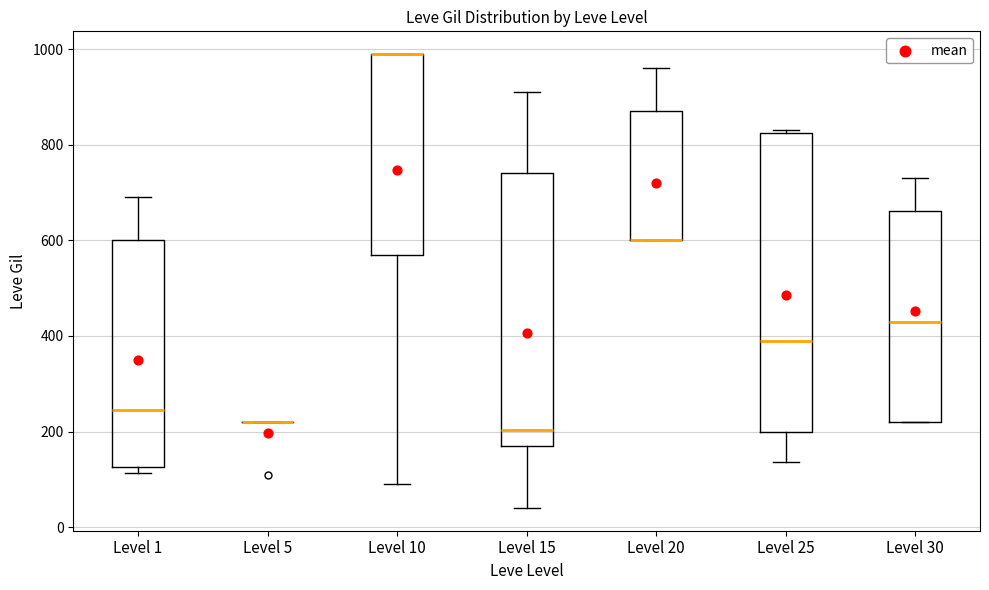

Reading left to right, transcribe this box plot: for each box, give where its median line is, the range the box spans, and where its two whiskers end, as read against the y-axis. The values are not printed on the chart, so give them approximately, as read against the axis.

Level 1: median 240, box 120 to 600, whiskers 120 (just below the box's lower edge) to 700
Level 5: box collapsed to a line at 220, whiskers 220 to 220
Level 10: median 1000 (drawn on the box's upper edge), box 580 to 1000, whiskers 100 to 1000
Level 15: median 200, box 180 to 740, whiskers 40 to 920
Level 20: median 600 (drawn on the box's lower edge), box 600 to 880, whiskers 600 to 960
Level 25: median 400, box 200 to 820, whiskers 140 to 840
Level 30: median 440, box 220 to 660, whiskers 220 to 740